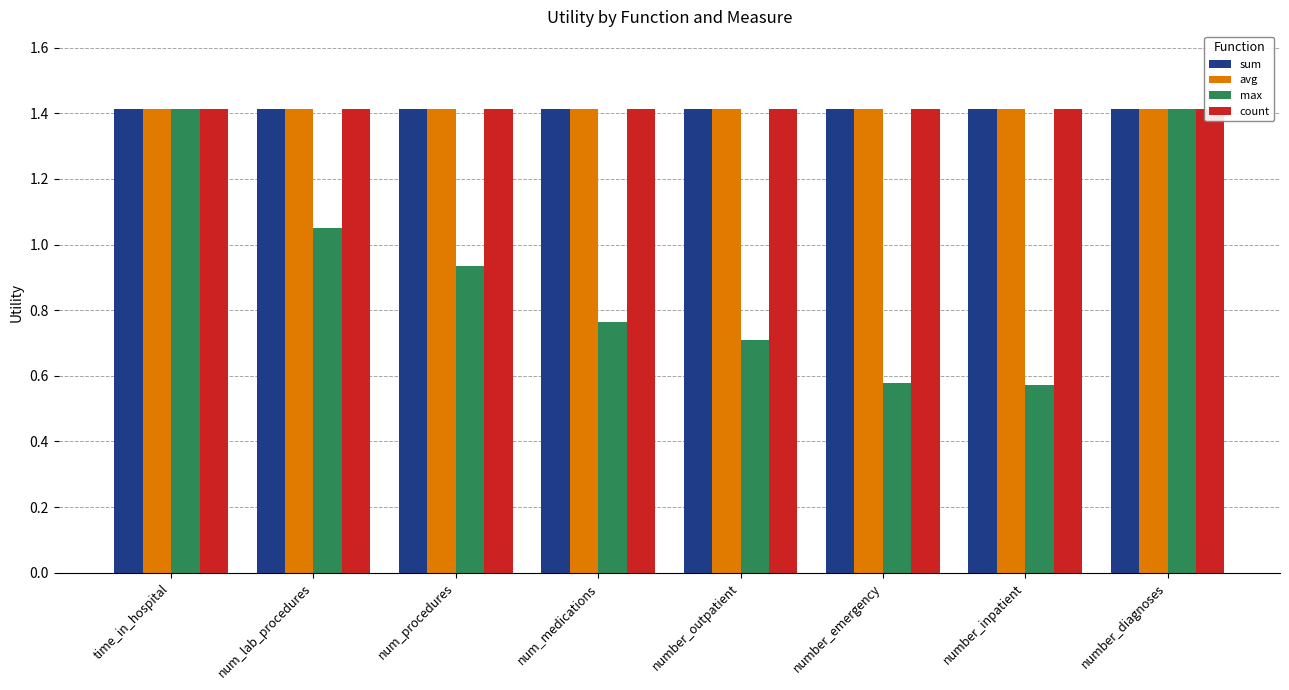

Are the bars grouped side by side (vs. stacked)?

Yes